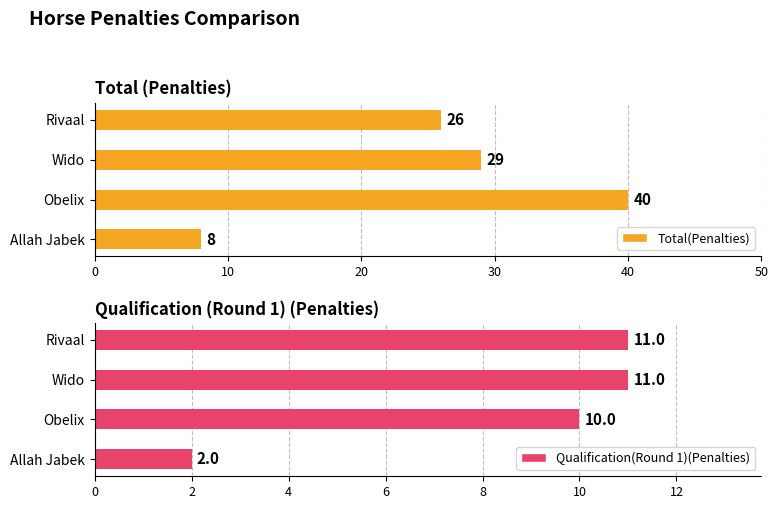

What is the minimum value shown in the chart?

2